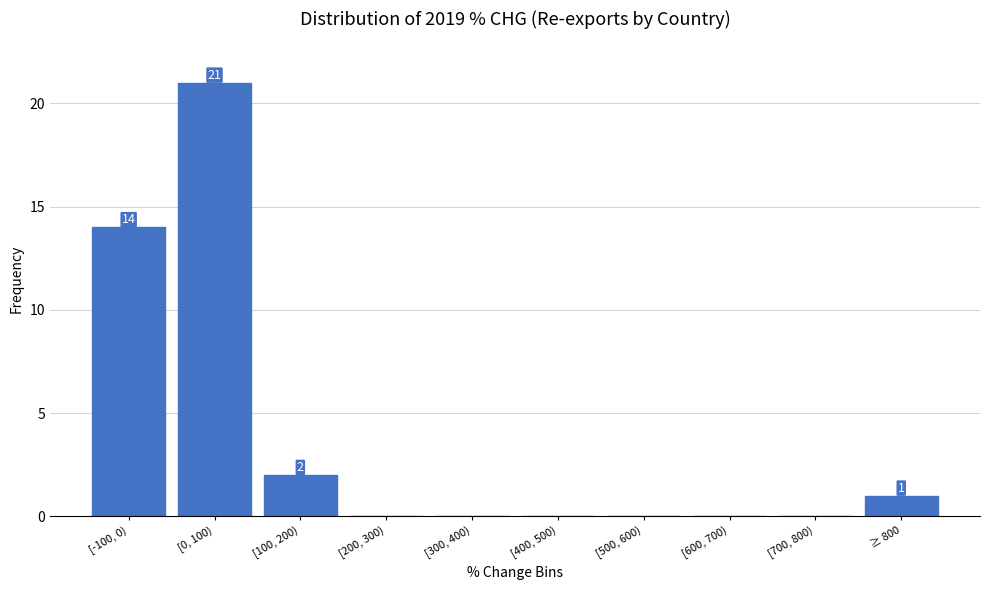

Reading right to left, list all the values displayed in this chart.

≥ 800=1	[700, 800)=0	[600, 700)=0	[500, 600)=0	[400, 500)=0	[300, 400)=0	[200, 300)=0	[100, 200)=2	[0, 100)=21	[-100, 0)=14